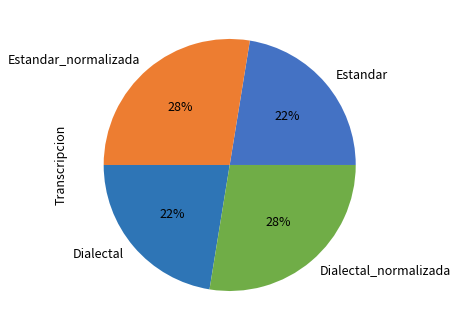

Approximately how many times larger is the value at Estandar compared to Dialectal?

1.0